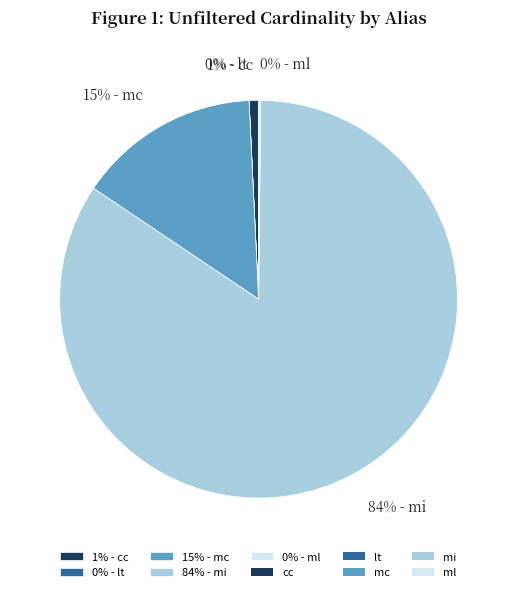

Combined, do 1% - cc and 15% - mc account for over 50%?

No